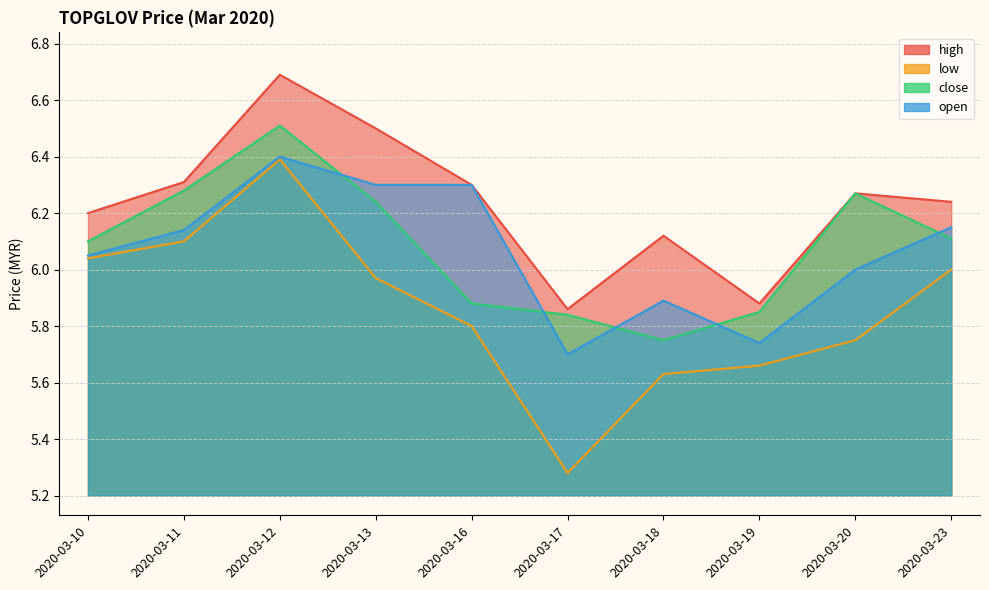

What is the spread (max minus min) of values at 2020-03-17?

0.6